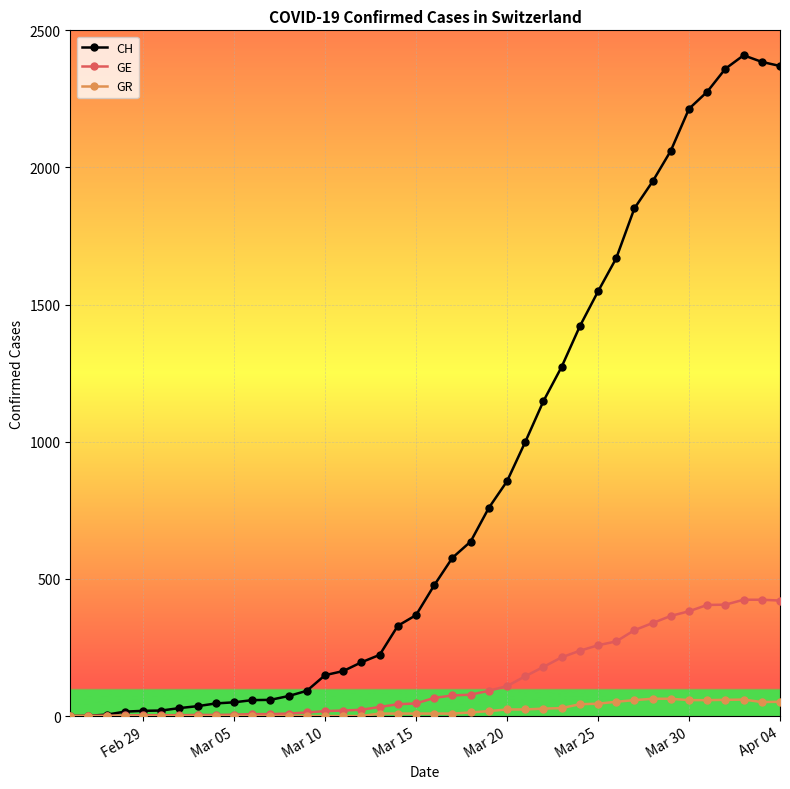

How many series are shown in this chart?

3